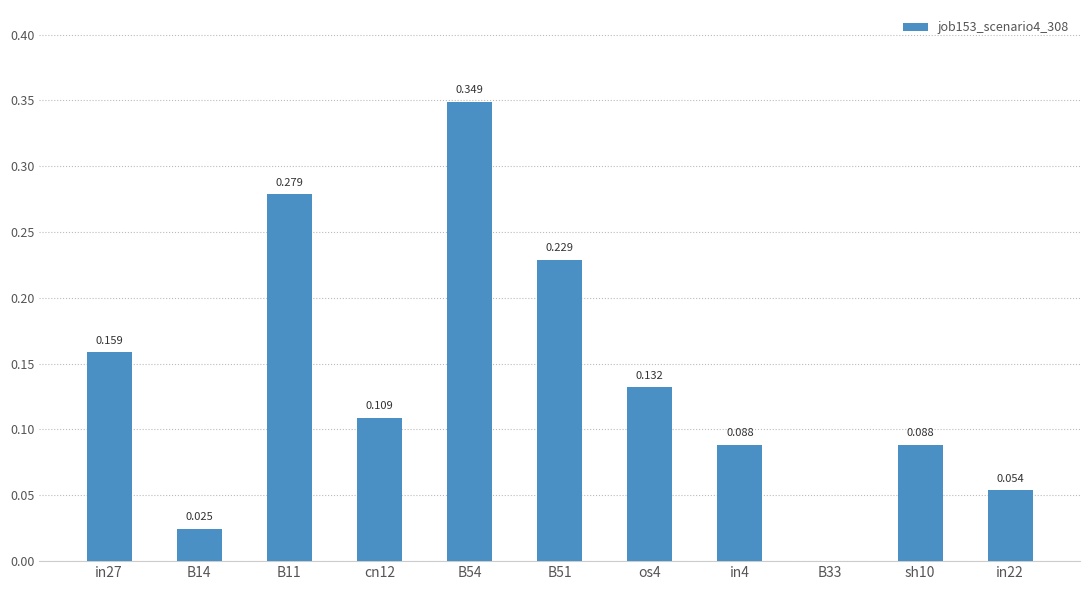

The value at B54 is 0.5. True or false?

False